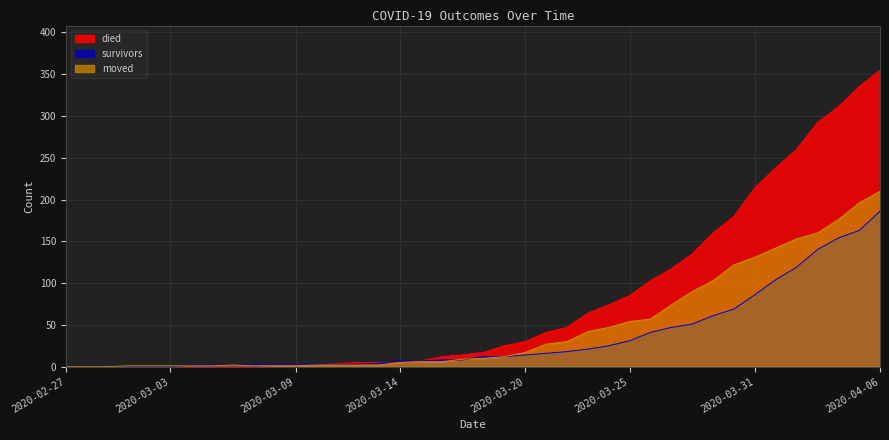

Which series changed the most between 2020-03-11 and 2020-03-12?

died